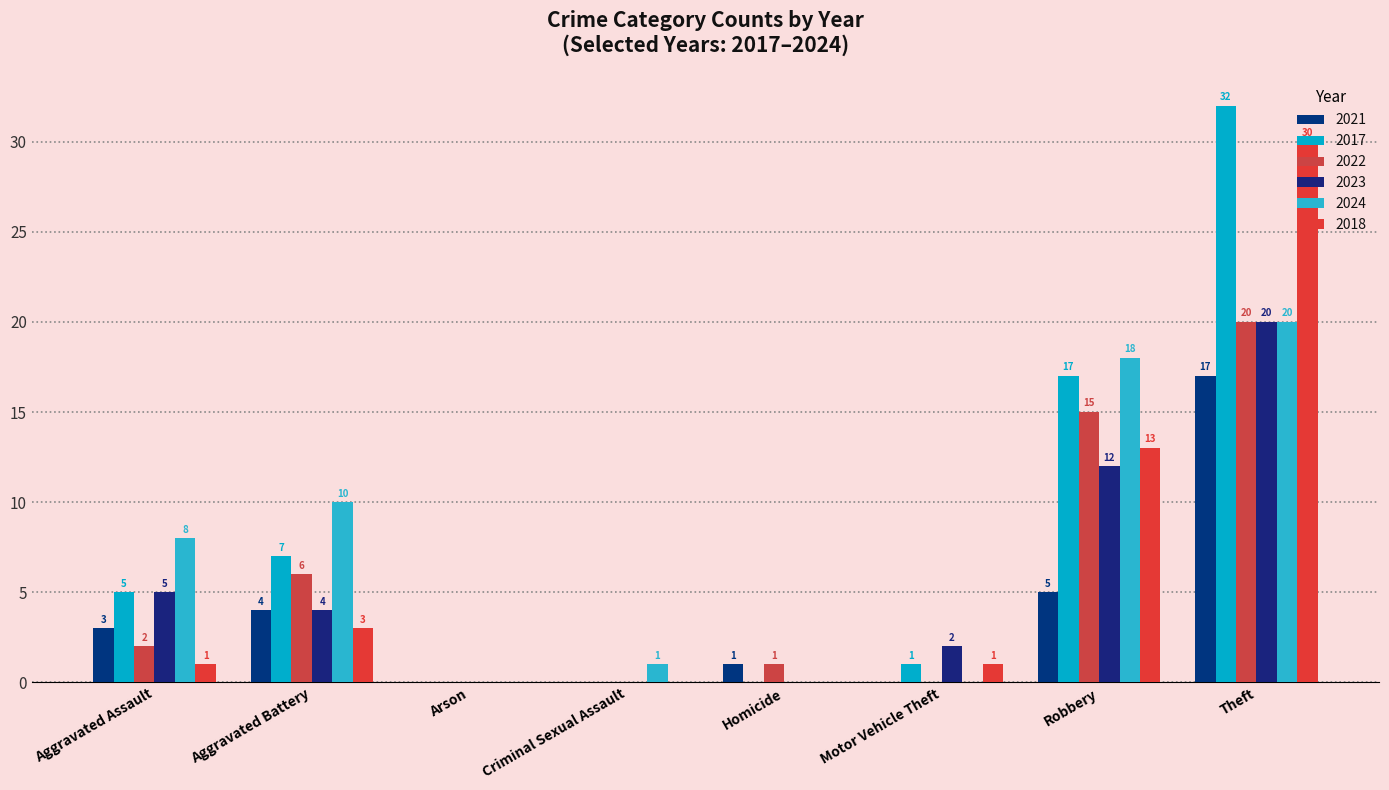

What is the sum of the 2018 values at Criminal Sexual Assault and Theft?

30